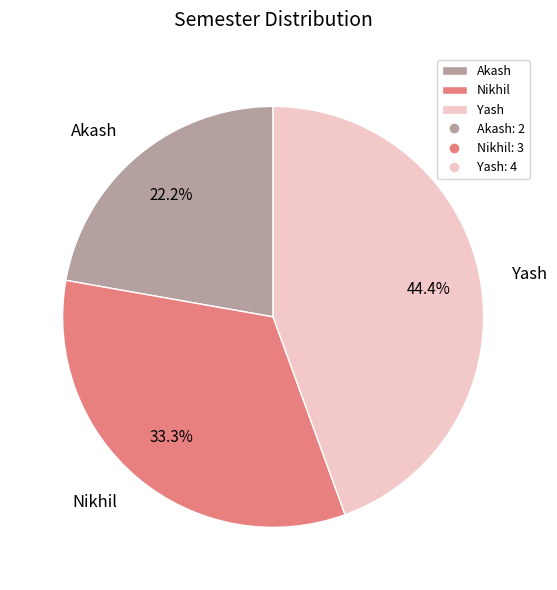

Approximately how many times larger is the value at Nikhil compared to Akash?

1.5